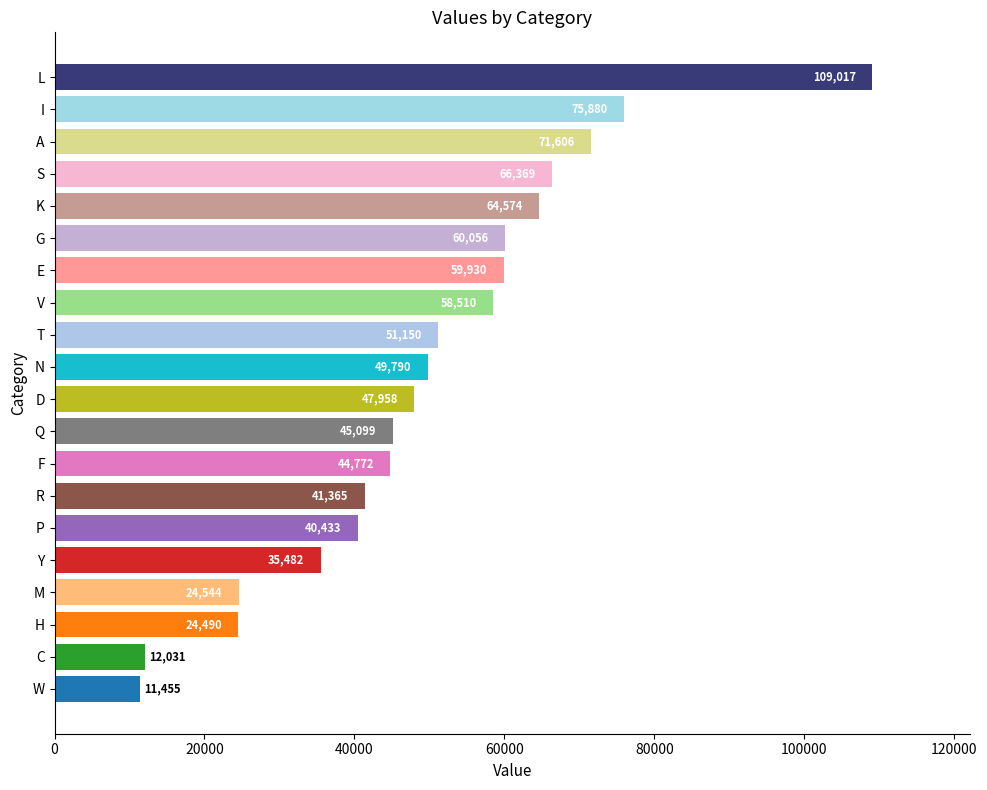

The value at C is 12031. True or false?

True